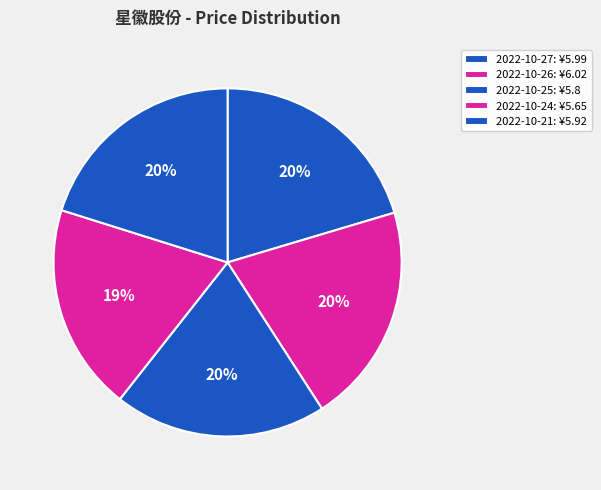

Approximately how many times larger is the value at 2022-10-21 compared to 2022-10-24?

1.0